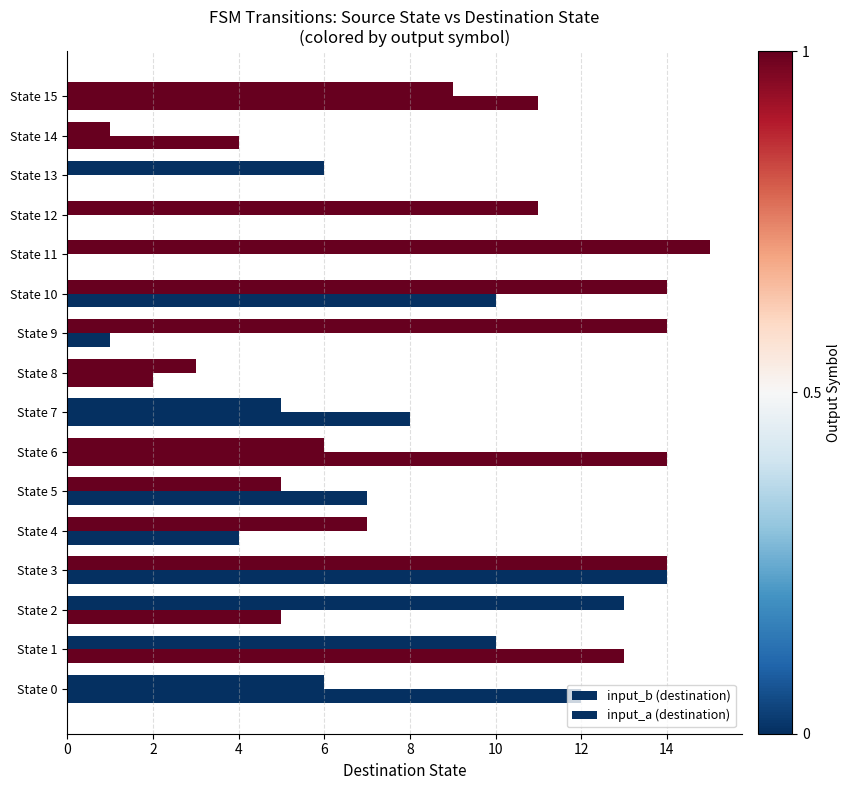

How many distinct data groups are displayed?

2